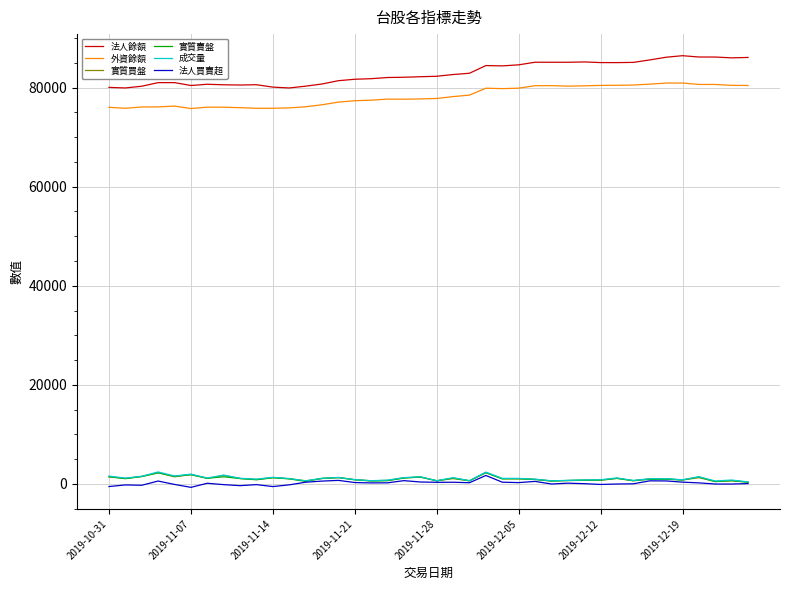

True or false: 實質買盤 and 法人餘額 cross at least once.

False